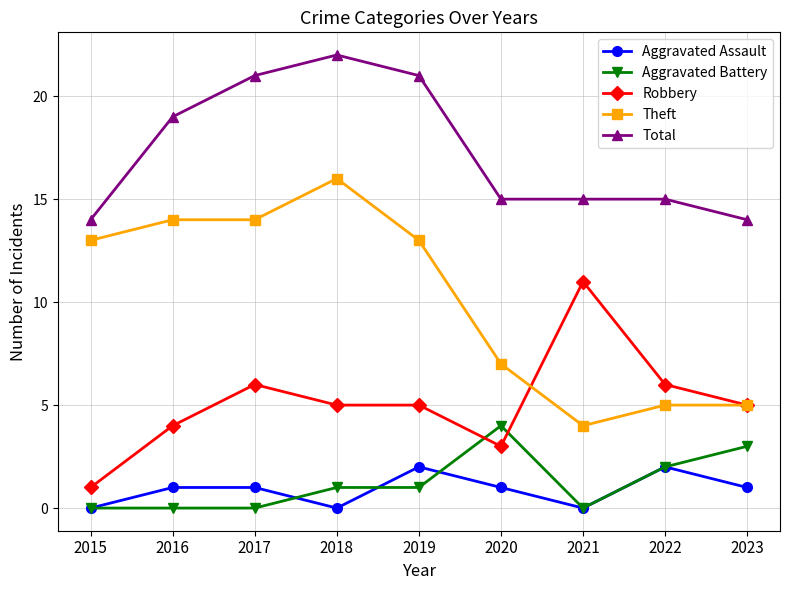

How many lines are shown in the chart?

5